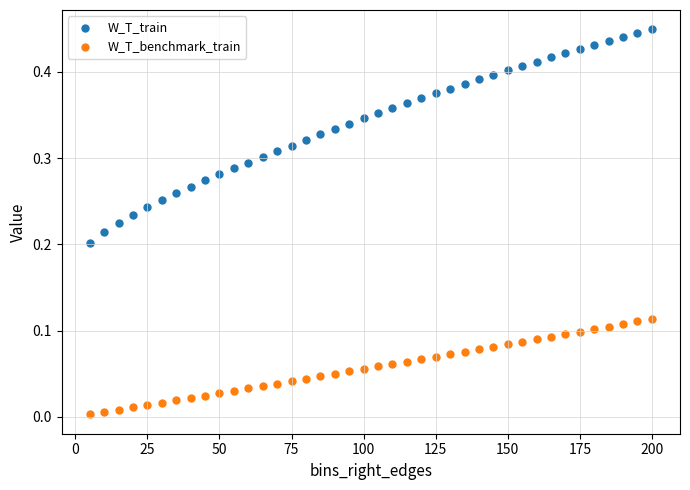

Which series contains the lowest Y value?

W_T_benchmark_train